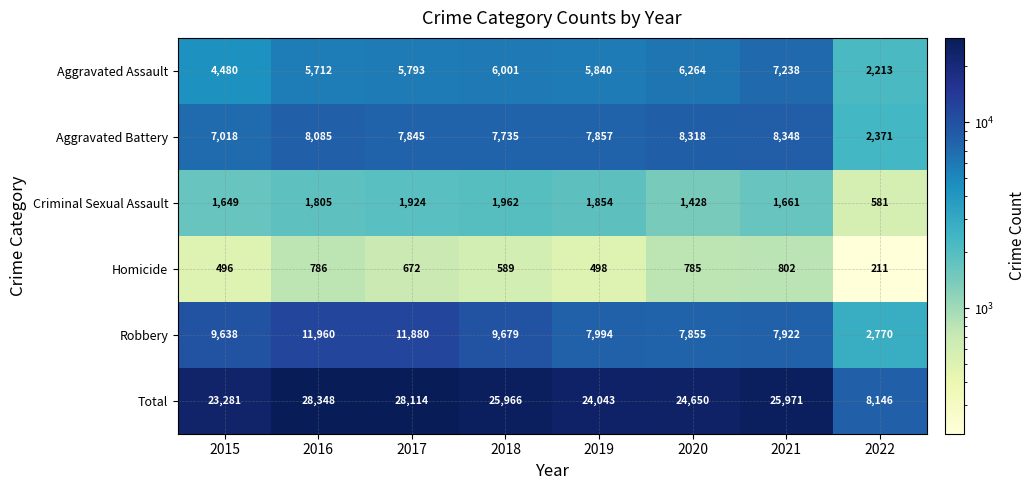

What is the average value of the Aggravated Battery series?

7197